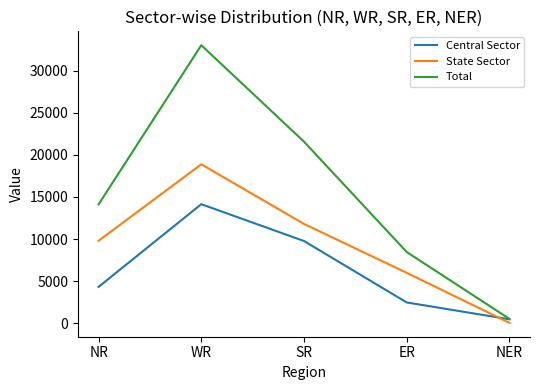

At which label is Total closest to 16763?

NR